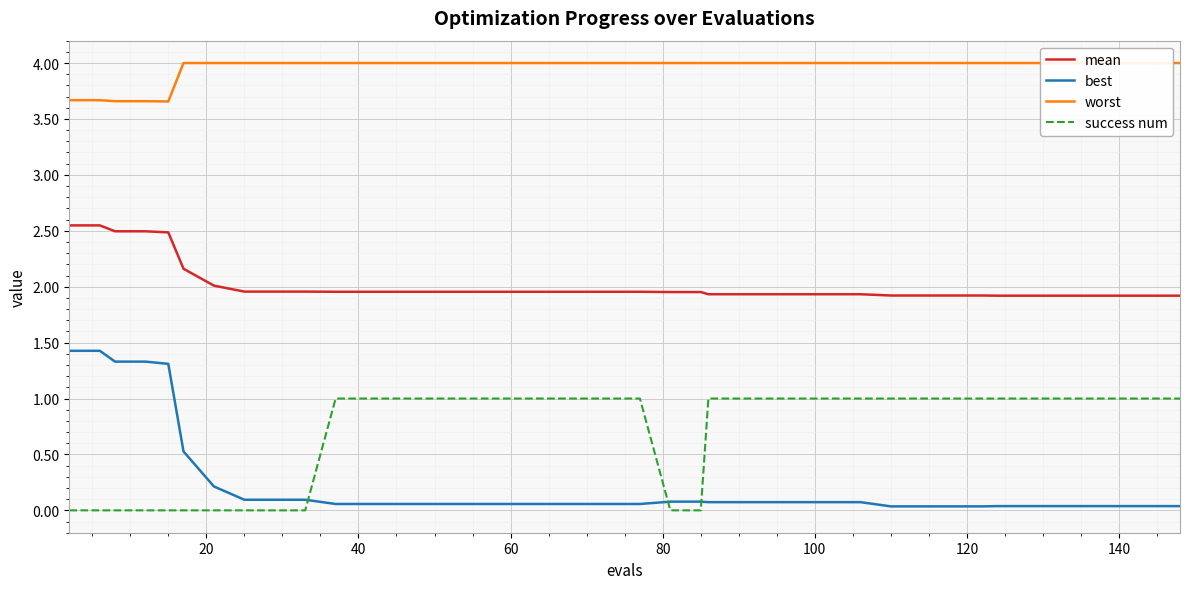

True or false: best has more than 1 interior local peaks.

False